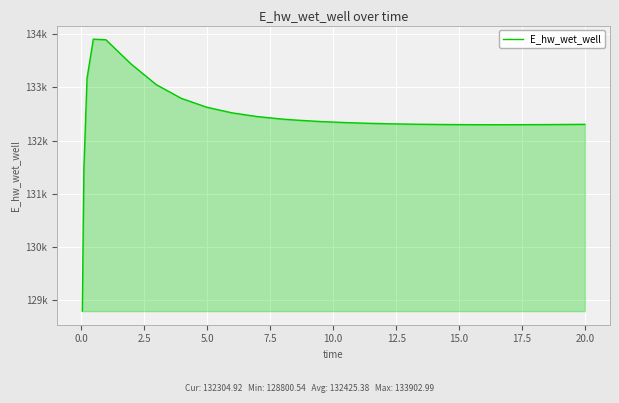

Is this an area chart (filled region under the line)?

Yes